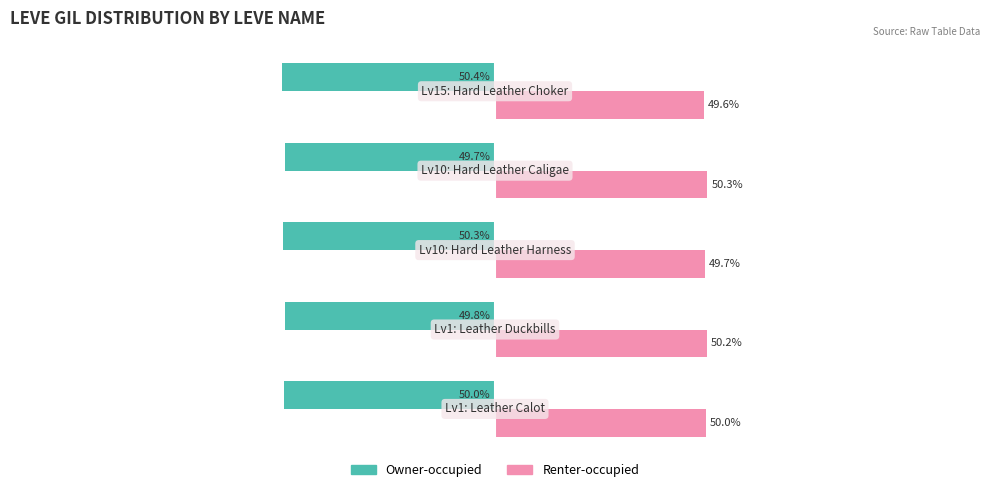

List the series in order of their overall mean, lowest first.

Owner-occupied, Renter-occupied